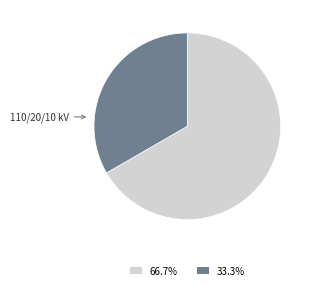

What is the majority slice?

63/25/38 MVA 110/20/10 kV